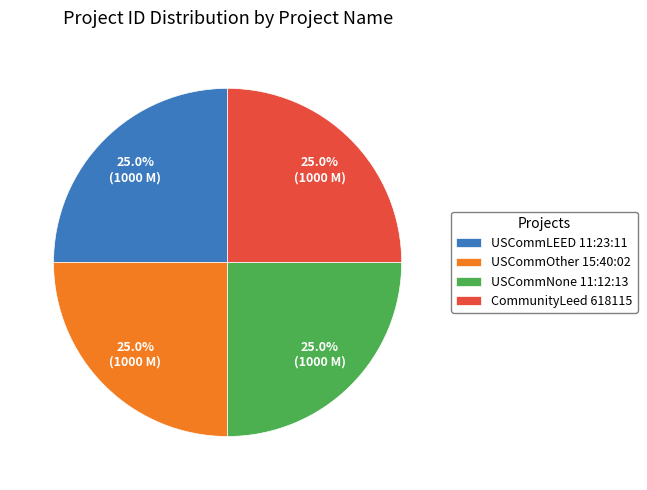

What percentage is NOT represented by USCommOther 15:40:02?

75.0%